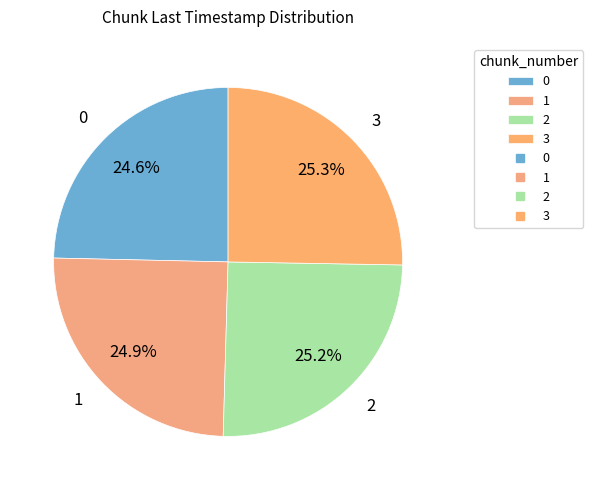

Is there a majority slice in this chart?

No